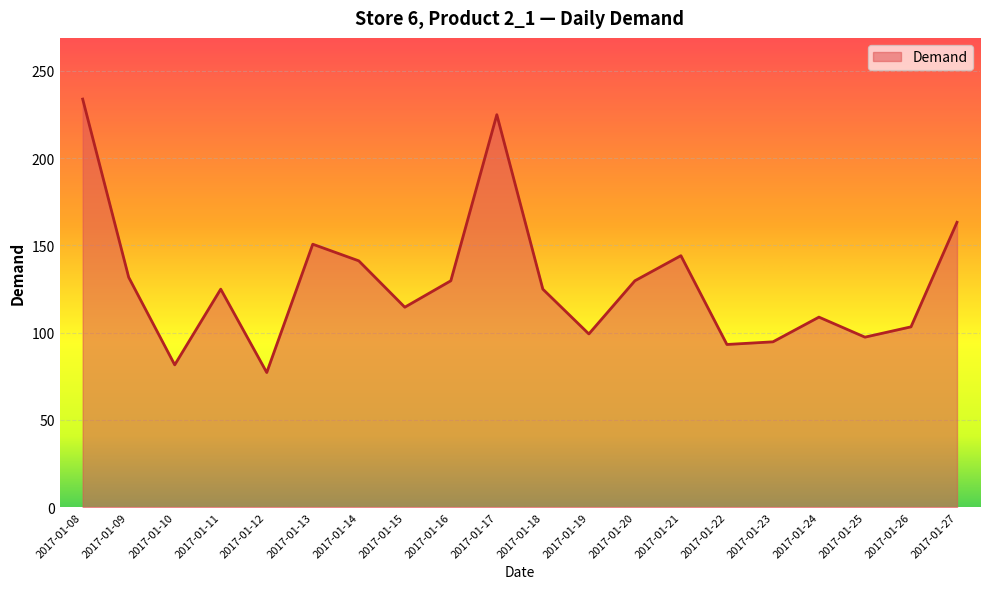

Count the number of categories in the chart.

20